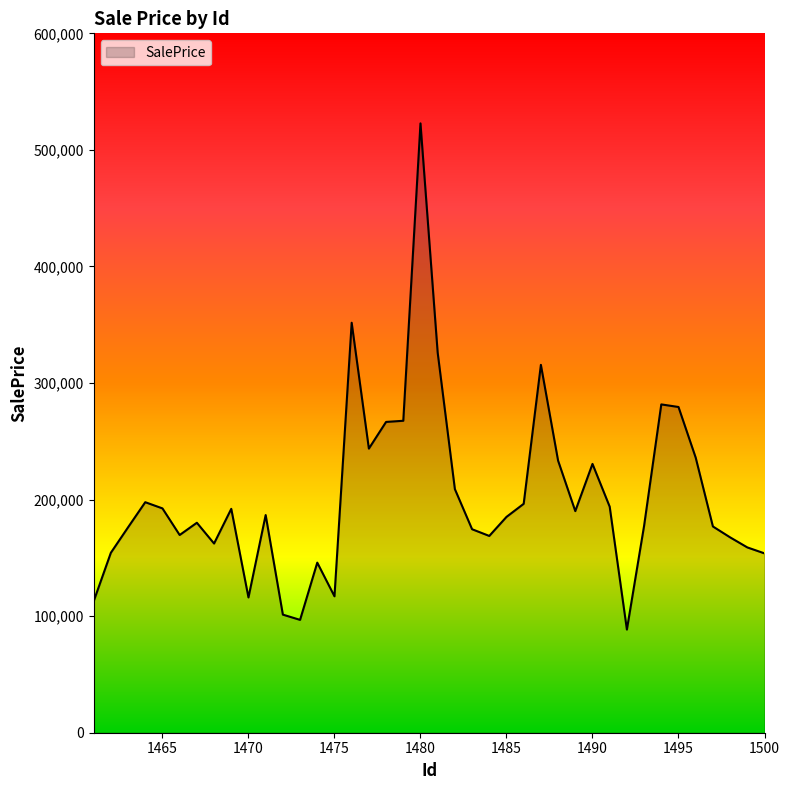

What is the maximum value shown in the chart?

522765.7